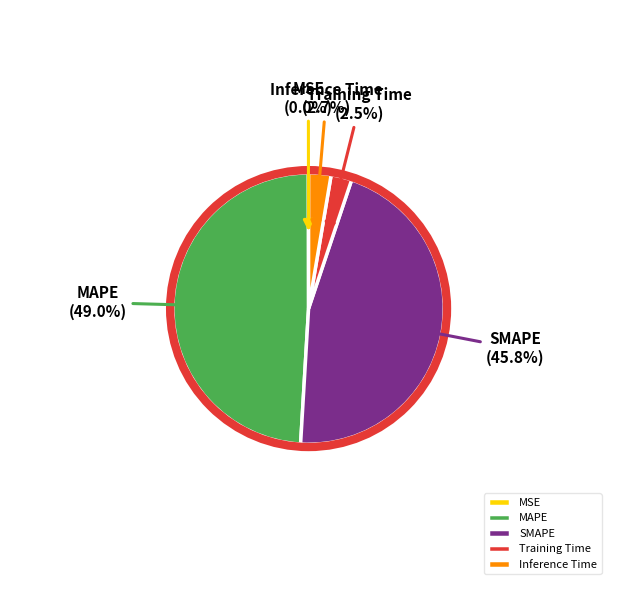

Which slice is the largest?

MAPE